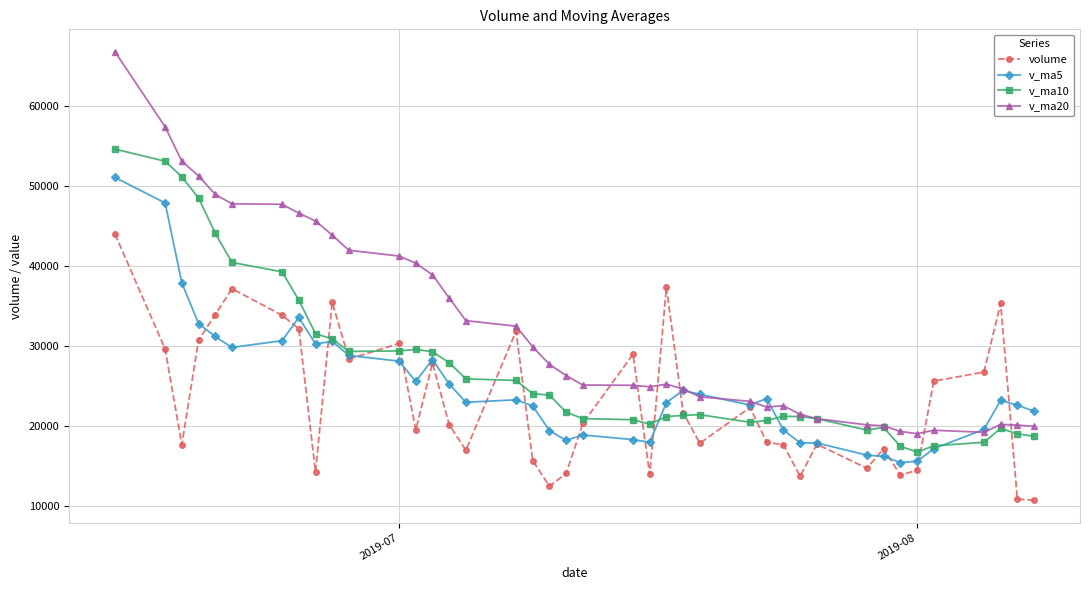

Which series has the largest total across all categories?

v_ma20